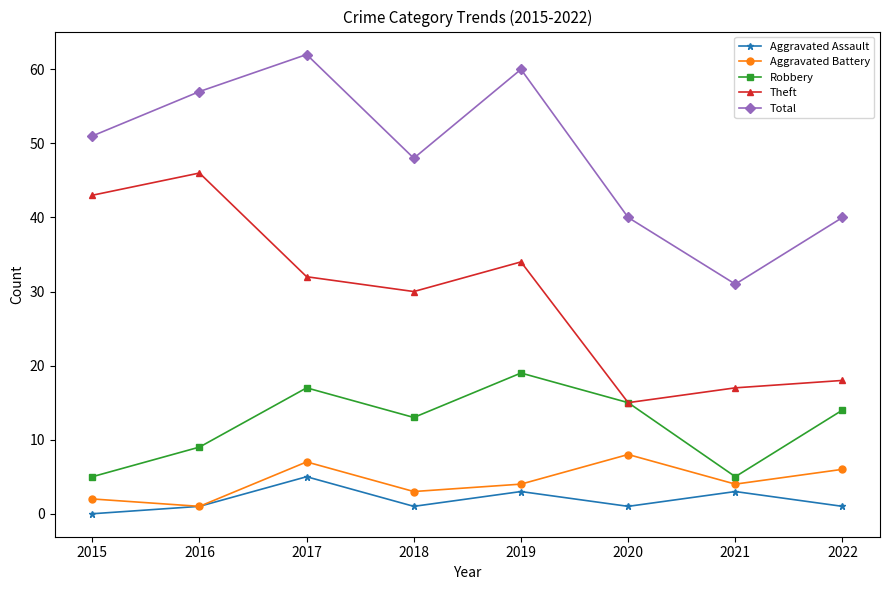

What value does the Theft series have at 2016?

46